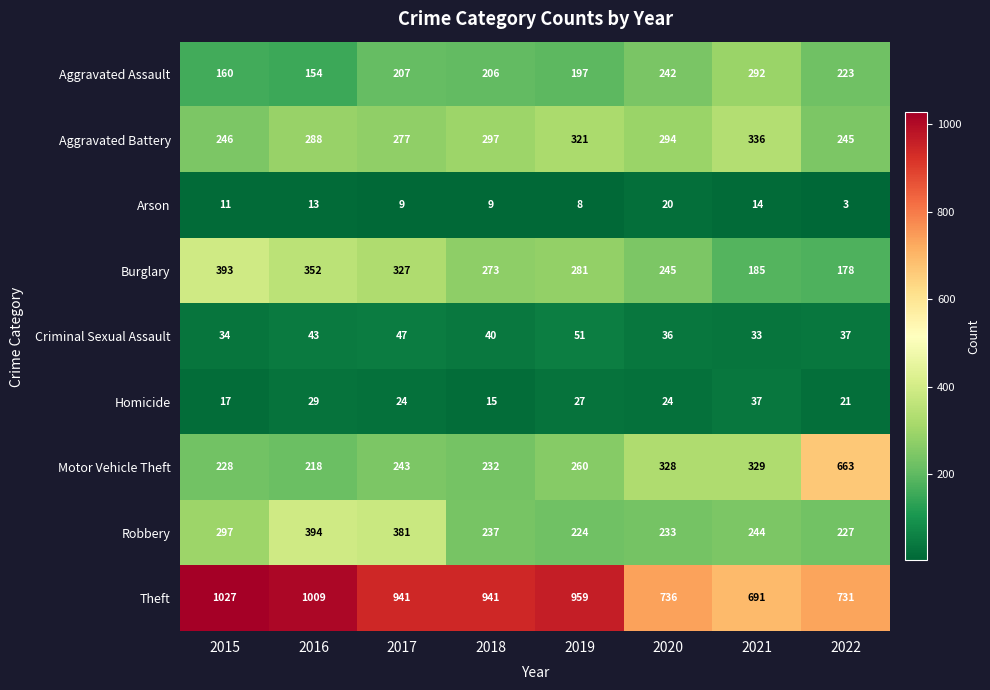

Rank the series at 2022 from highest to lowest value.

Theft, Motor Vehicle Theft, Aggravated Battery, Robbery, Aggravated Assault, Burglary, Criminal Sexual Assault, Homicide, Arson